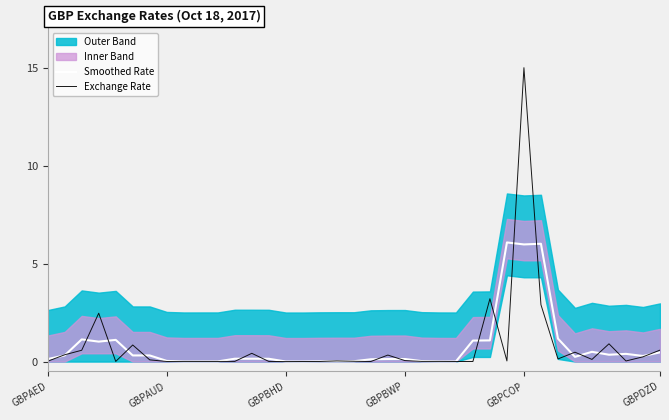

What is the label of the 18th point from the left?

17